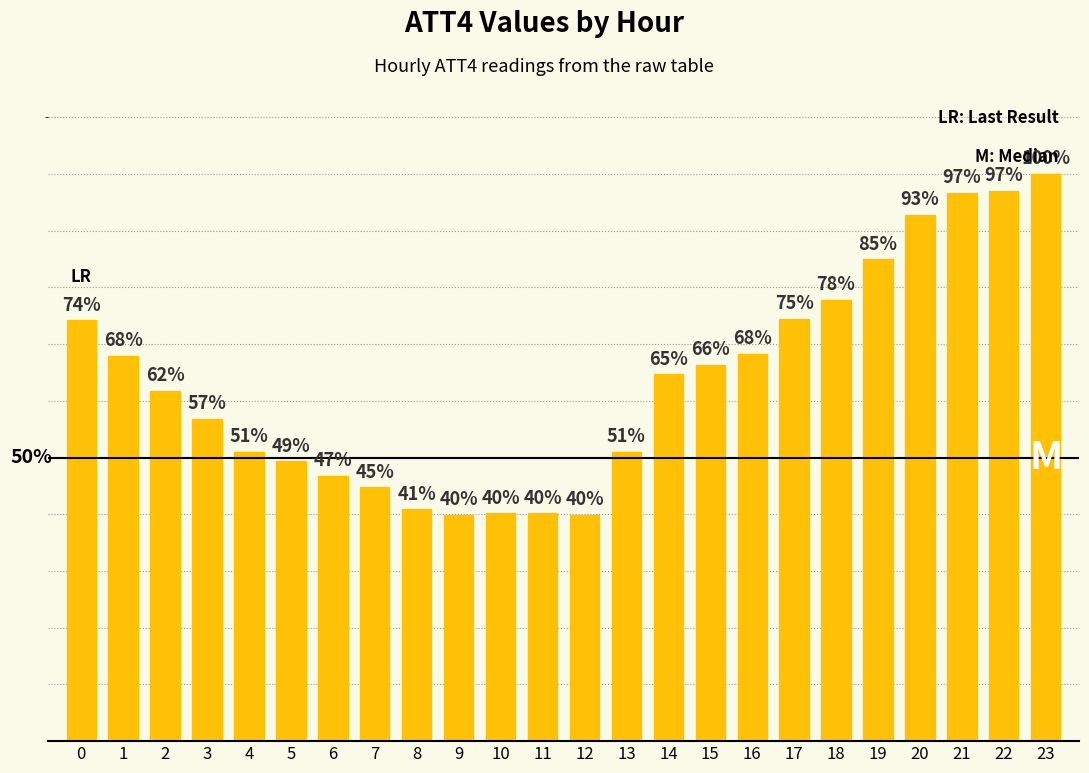

What is the change in value from 15 to 19?

+18.6